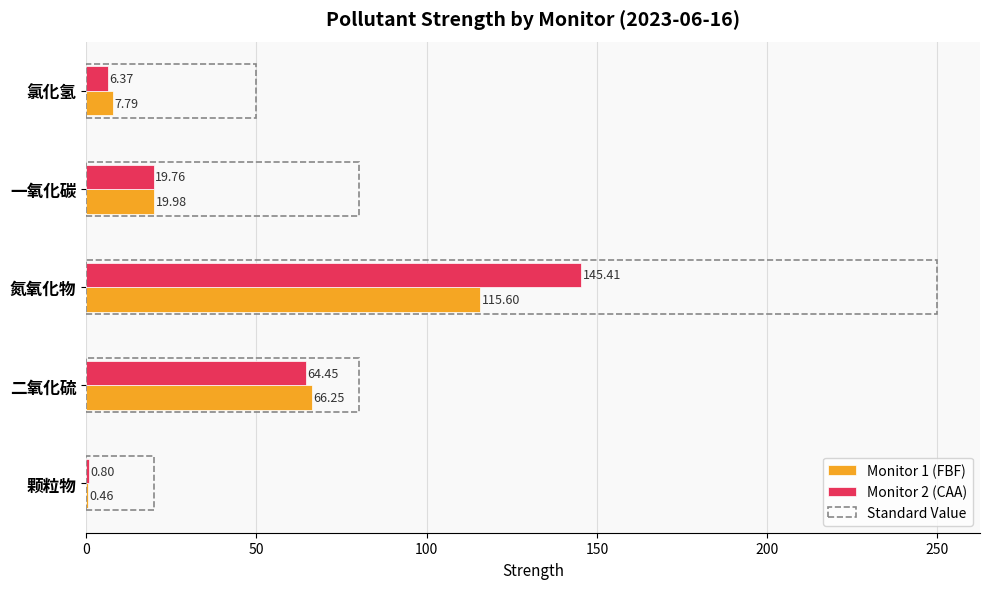

What is the sum of the Monitor 1 (FBF) values at 一氧化碳 and 氮氧化物?

135.6